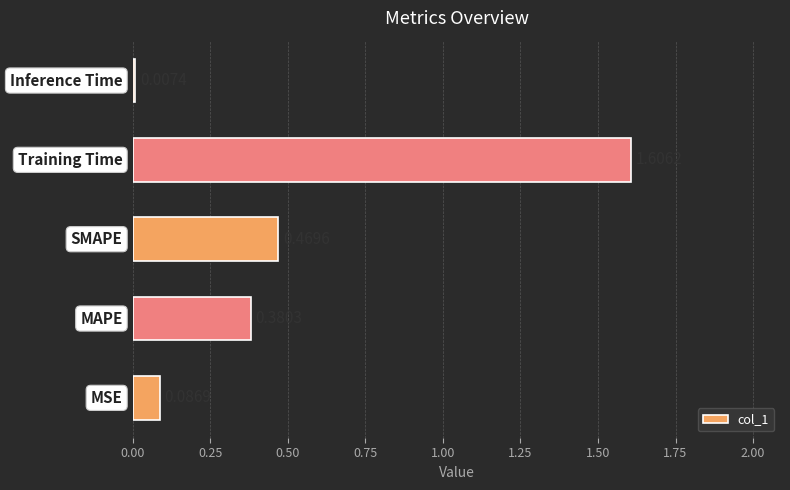

What is the sum of all values?

2.6